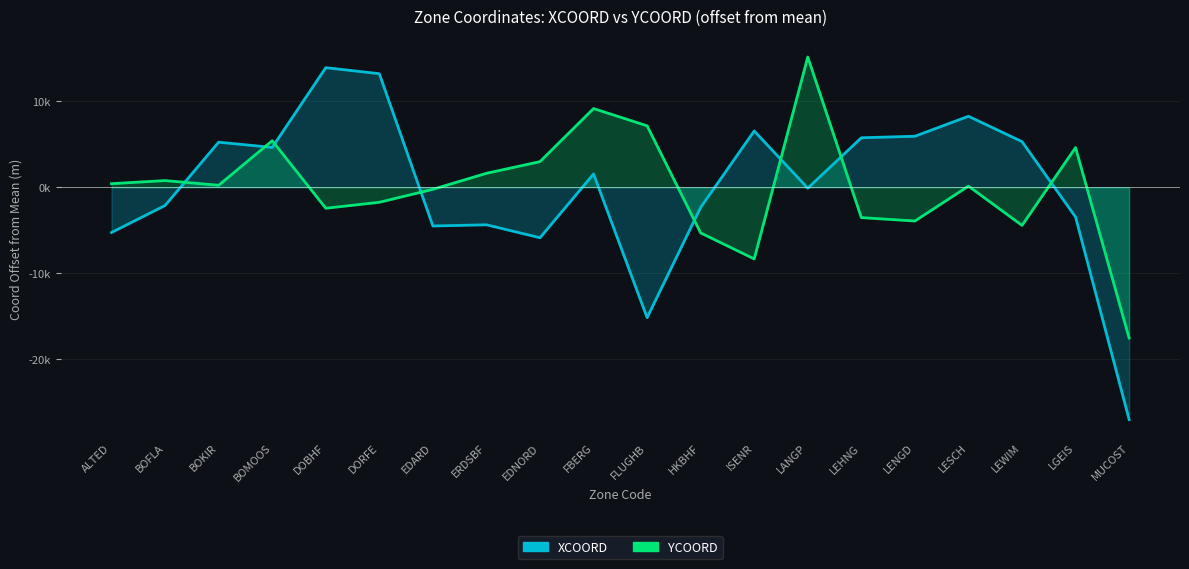

At which label does YCOORD first exceed 225?

ALTED